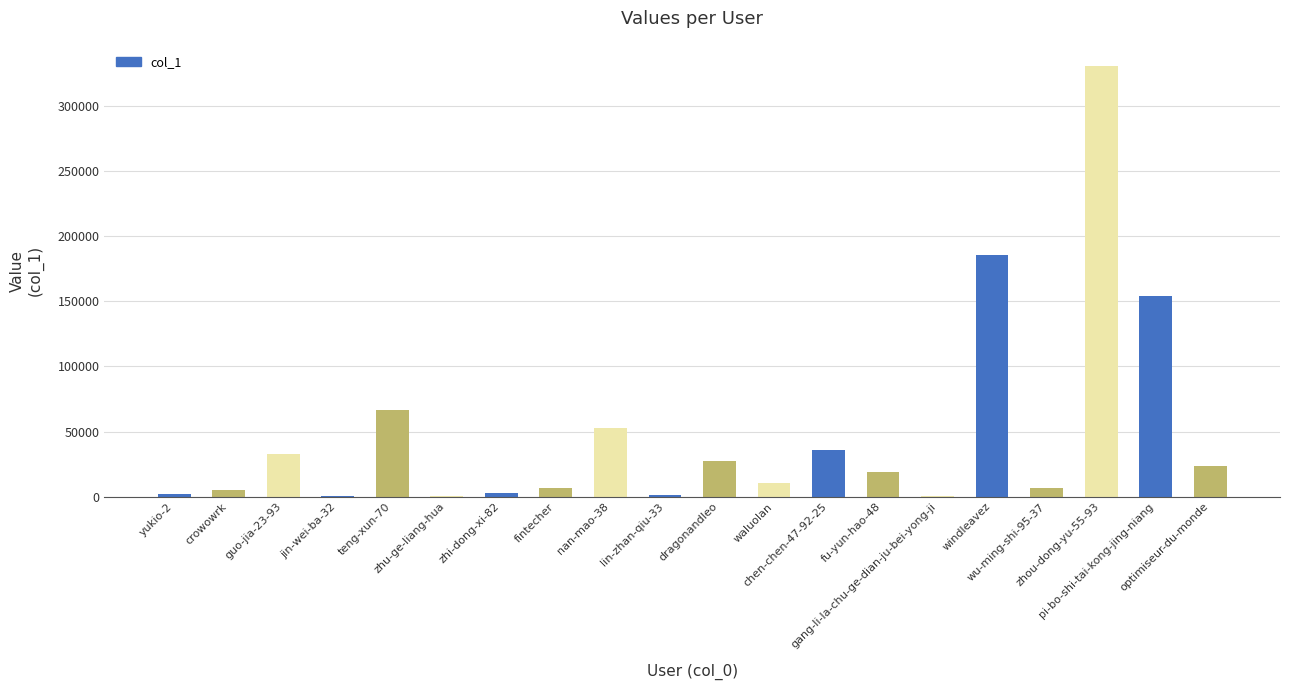

What is the difference between the values at nan-mao-38 and fu-yun-hao-48?

33995